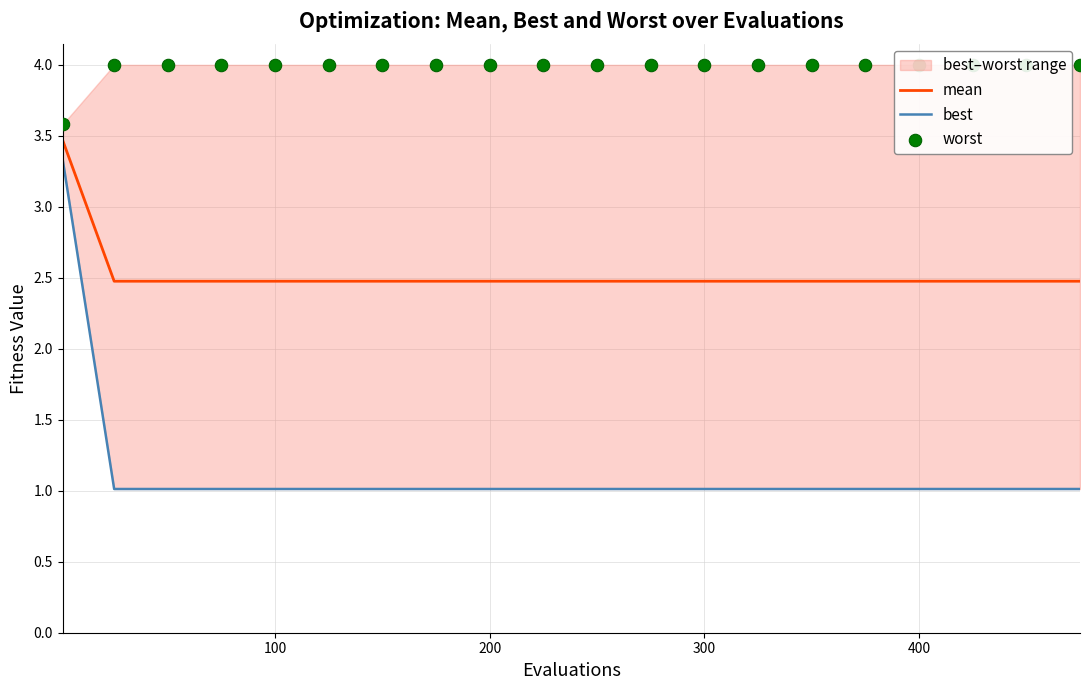

True or false: mean has a value of 0.6 at 300.

False